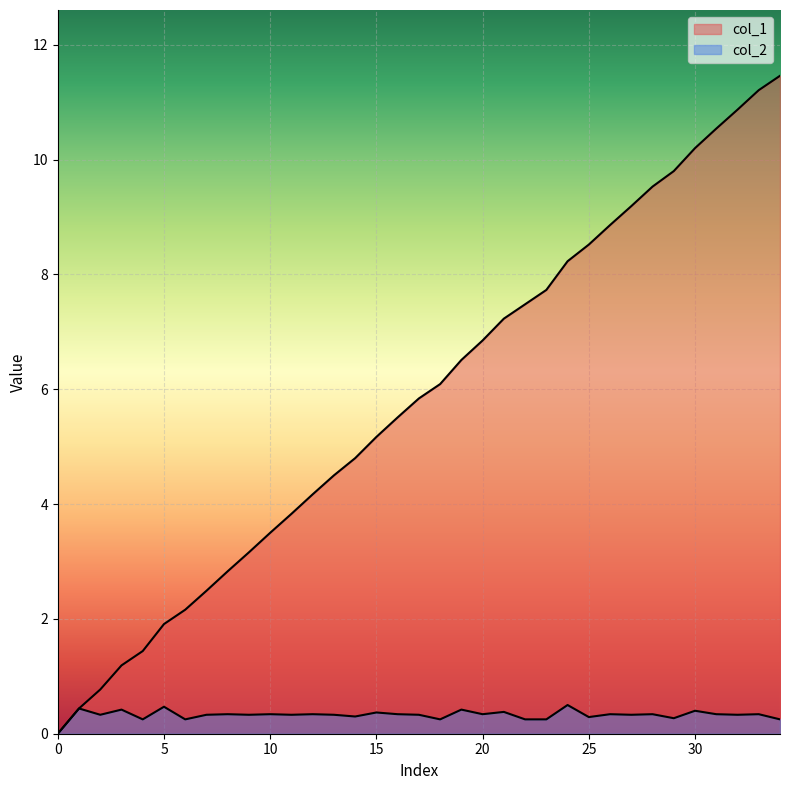

What is the difference between the maximum and minimum values in the col_1 series?

11.5